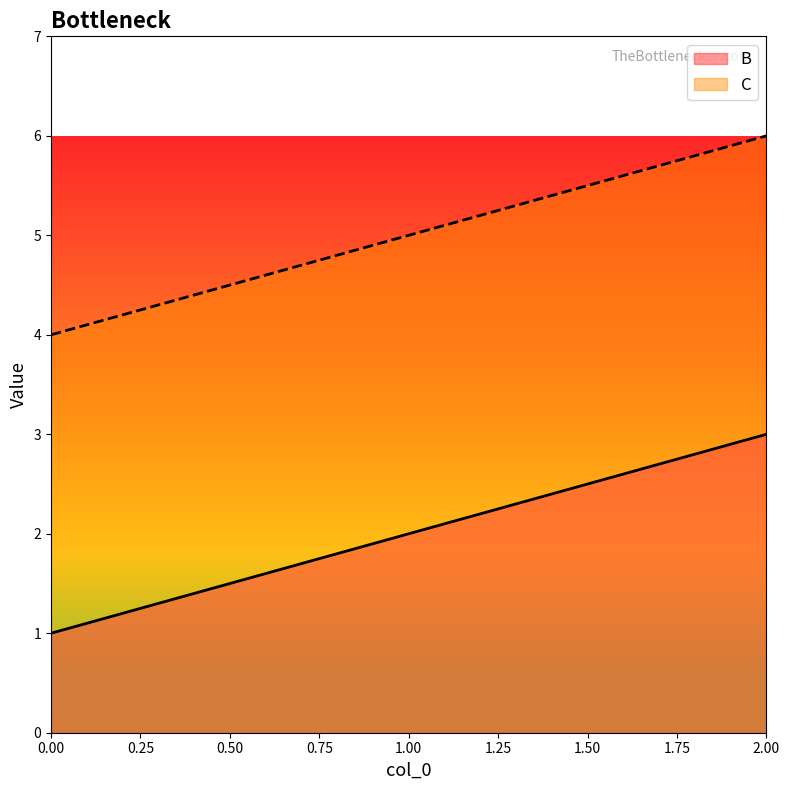

What are all the series names shown in the legend?

B, C